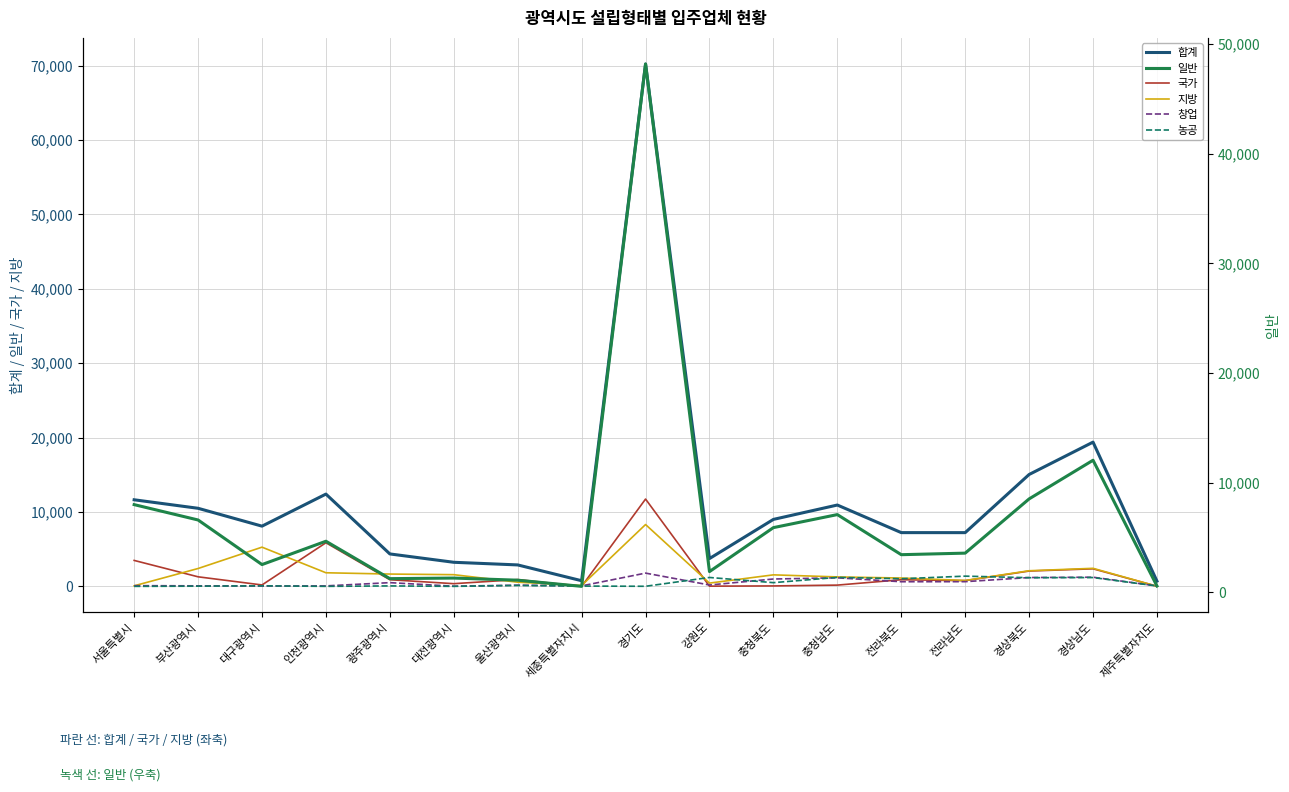

The value of 일반 at 인천광역시 is 4644. True or false?

True